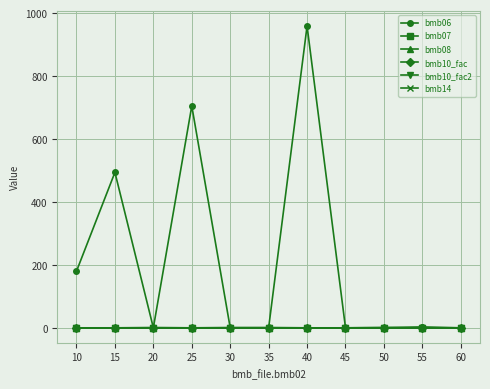

Is this an area chart (filled region under the line)?

No